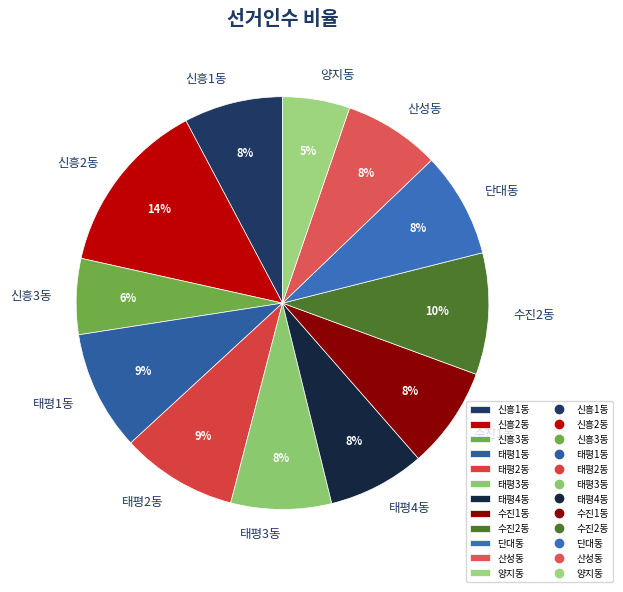

Is 신흥2동 the majority of the pie?

No